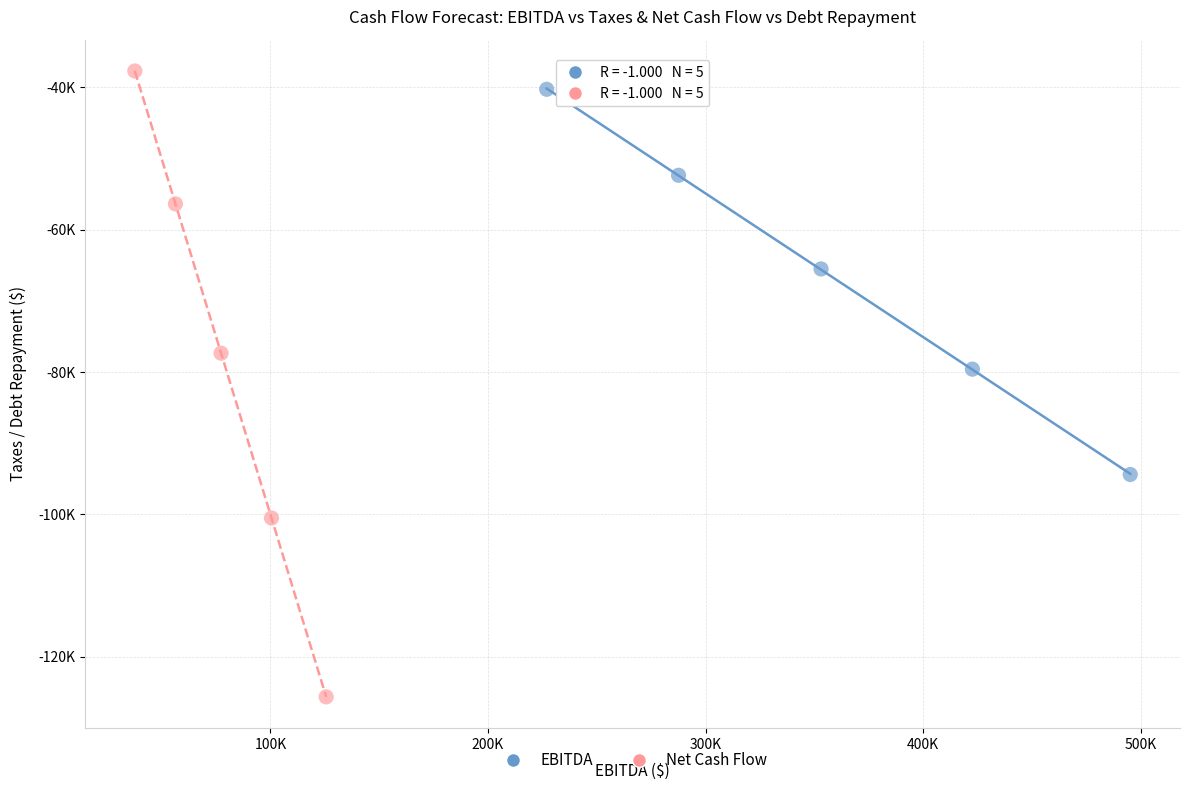

What are all the series names shown in the legend?

EBITDA, Net Cash Flow